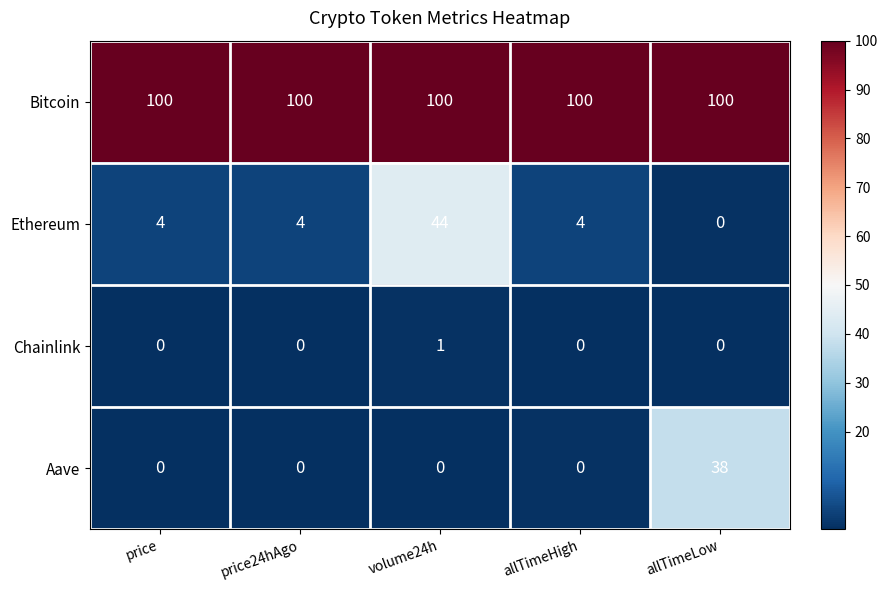

The value of Ethereum at price is 4. True or false?

True